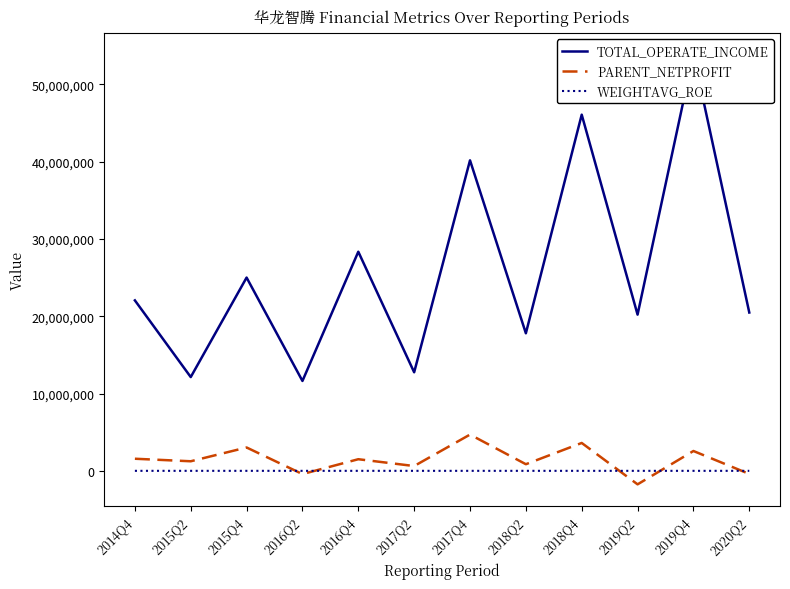

Between 2015Q2 and 2018Q2, which is larger?

2018Q2